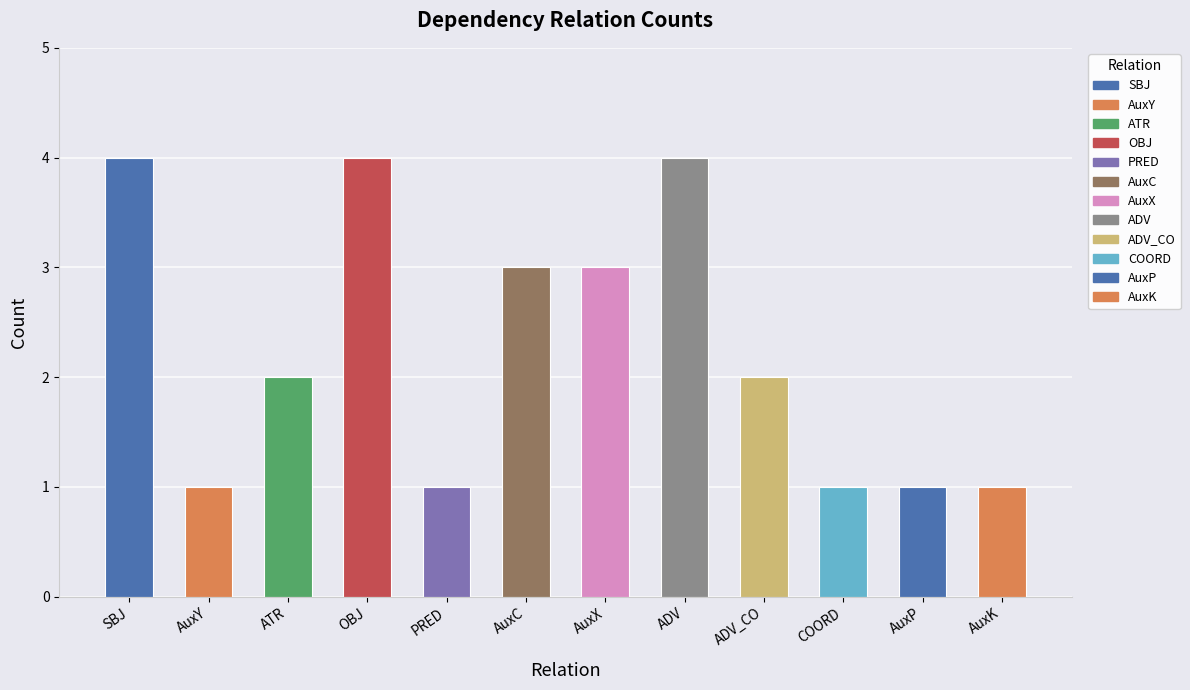

What is the greatest value displayed?

4